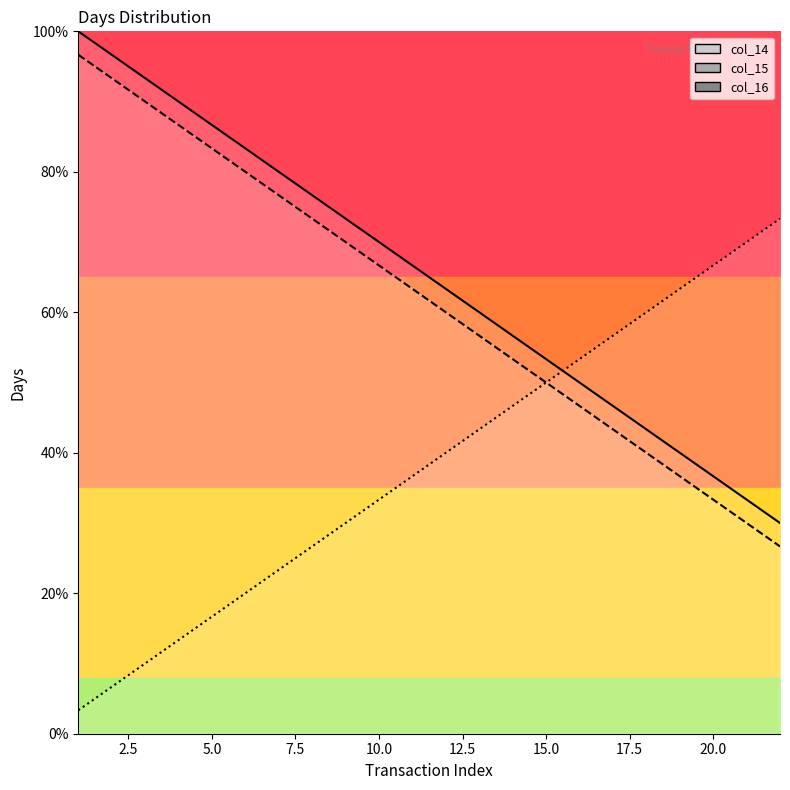

At which label does col_14 first exceed 63?

1